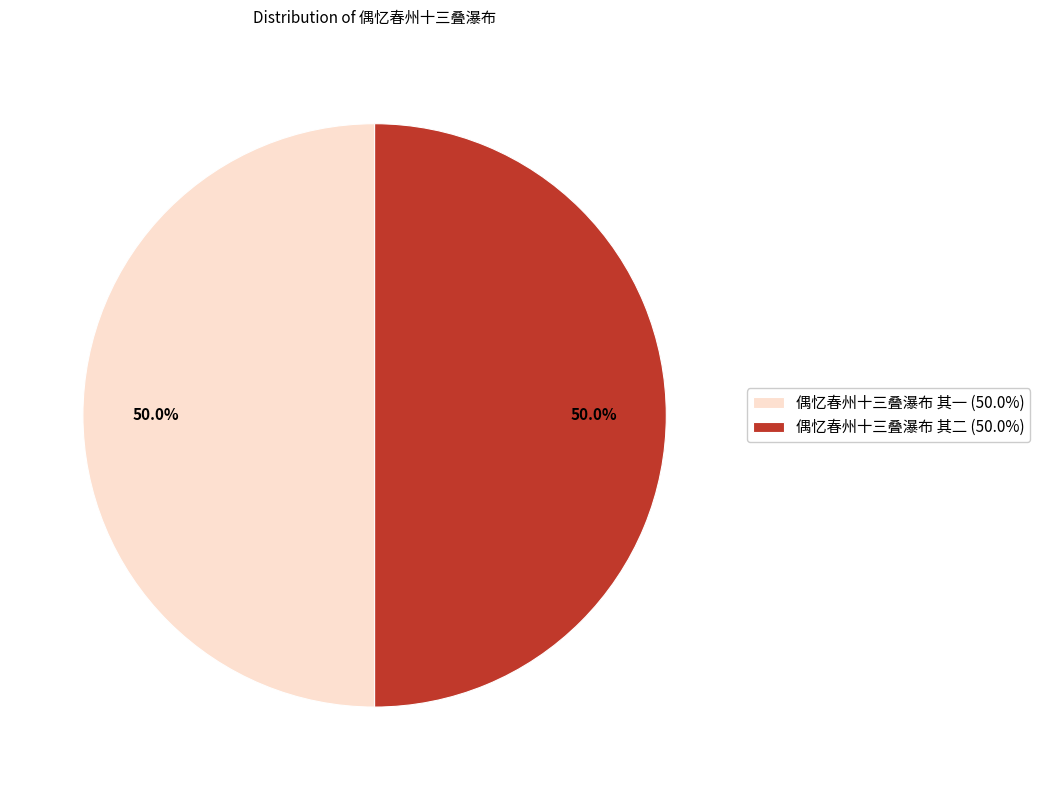

Approximately how many times larger is the value at 偶忆春州十三叠瀑布 其一 (50.0%) compared to 偶忆春州十三叠瀑布 其二 (50.0%)?

1.0